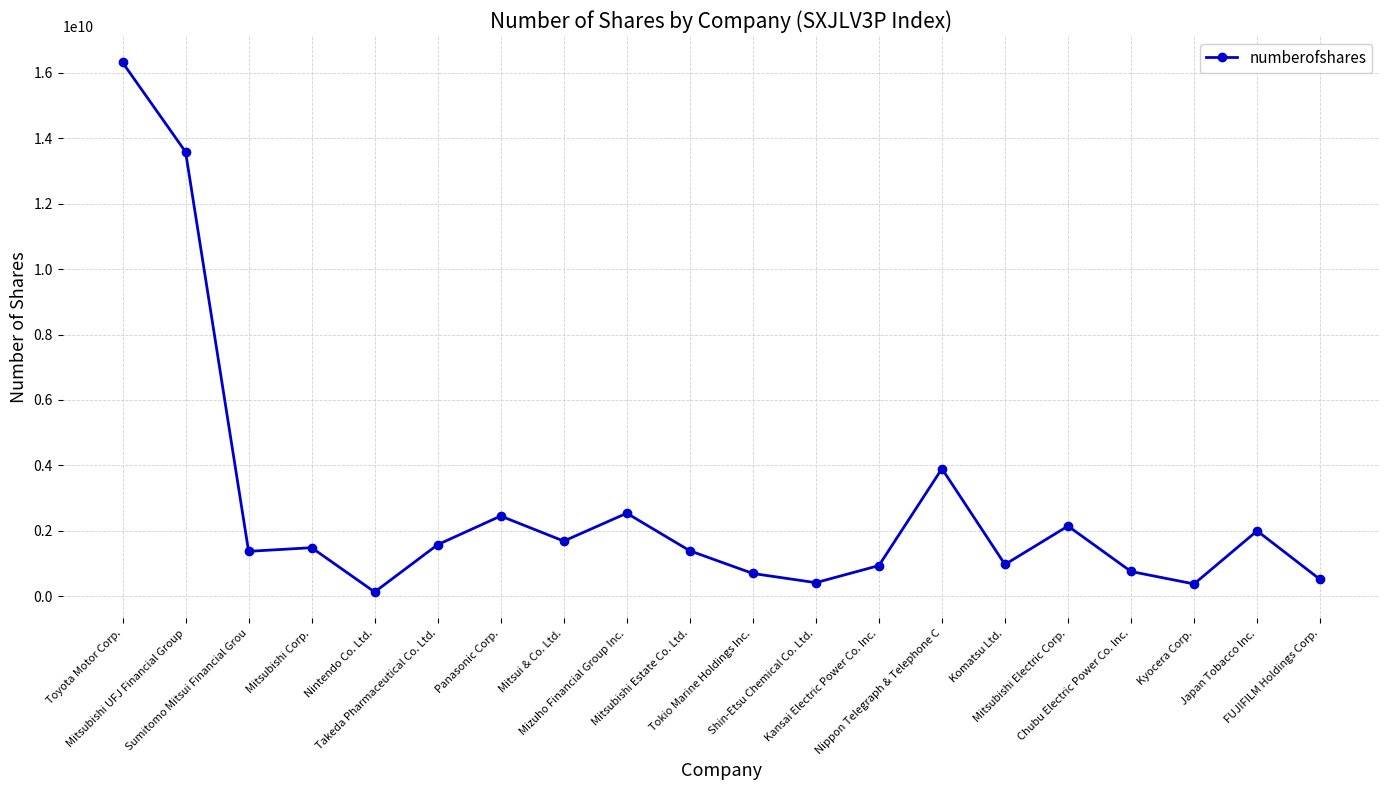

True or false: the data has more than 2 interior local peaks.

True